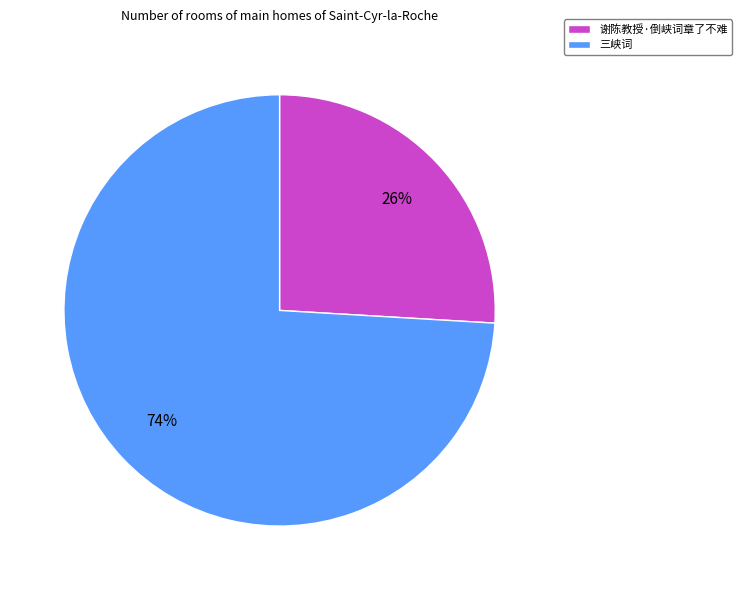

Does 谢陈教授·倒峡词章了不难 account for over 50% of the chart?

No